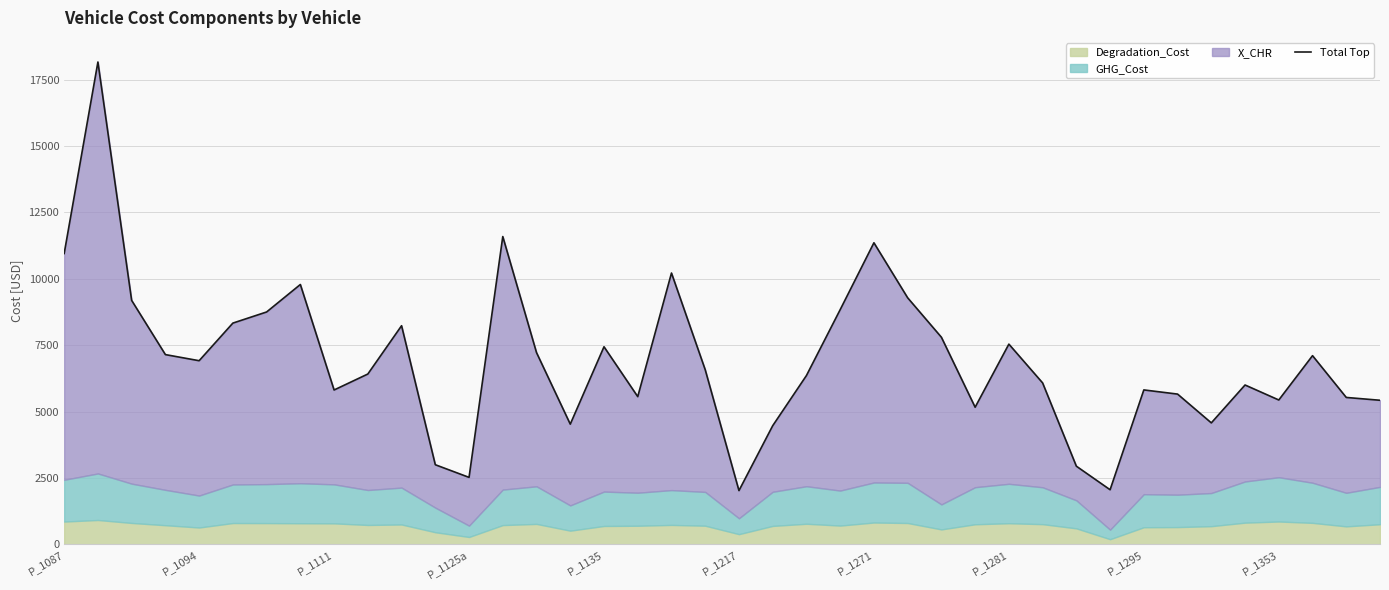

What is the difference between the values at P_1135 and 27?

1751.1